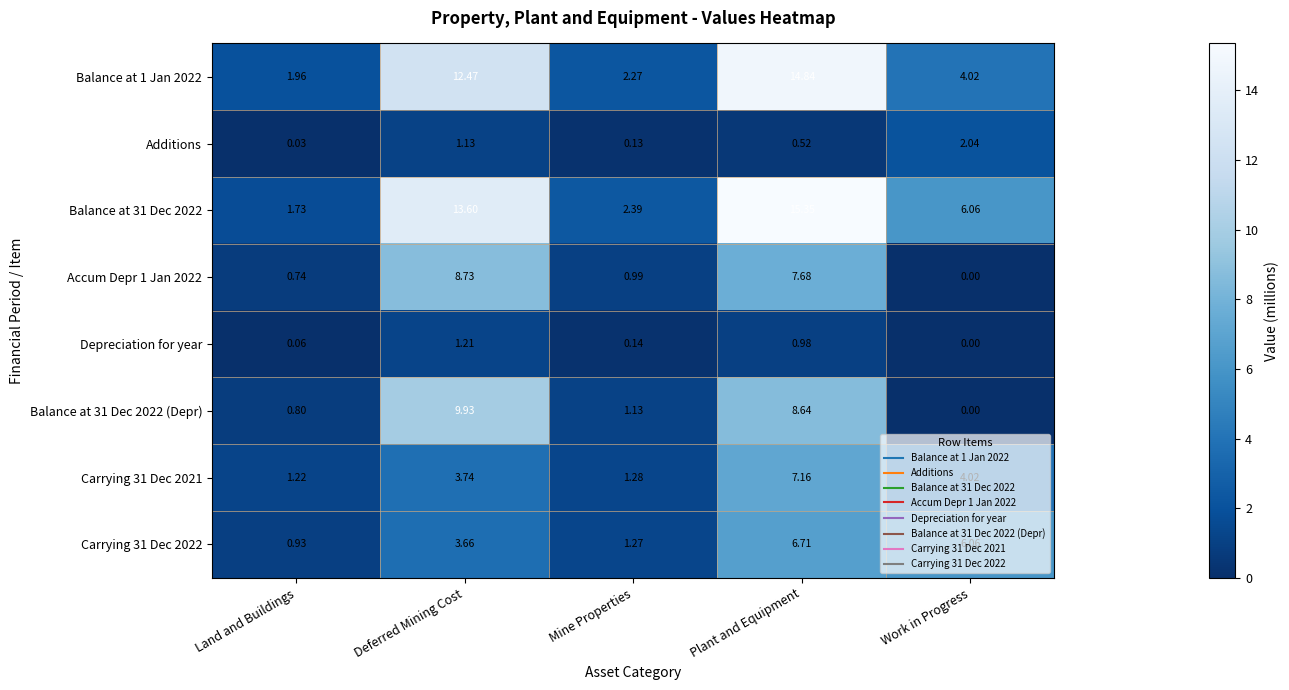

How many series are shown in this chart?

8